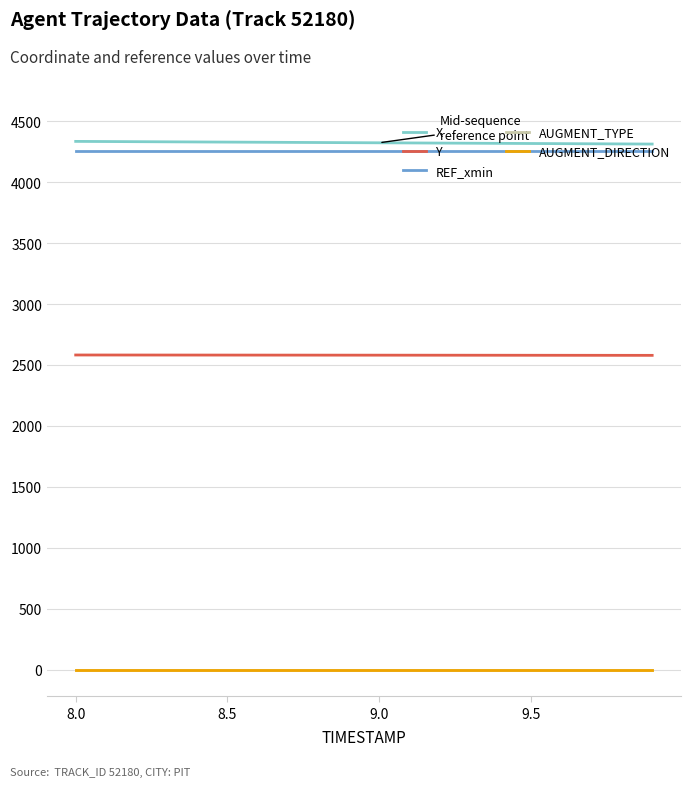

Is this an area chart (filled region under the line)?

No